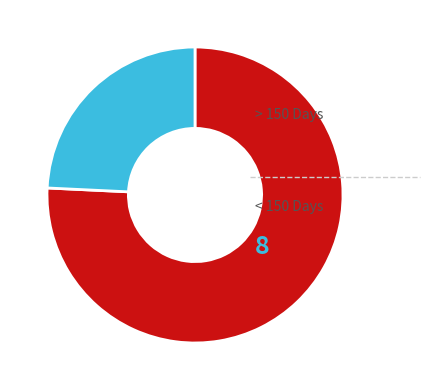

Is there any slice that represents more than half of the pie?

Yes